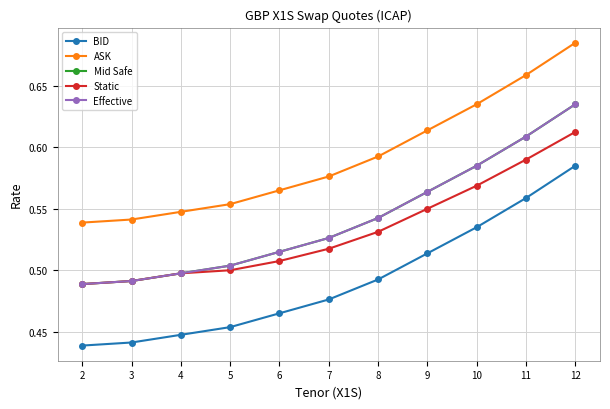

Which series has the largest total across all categories?

ASK